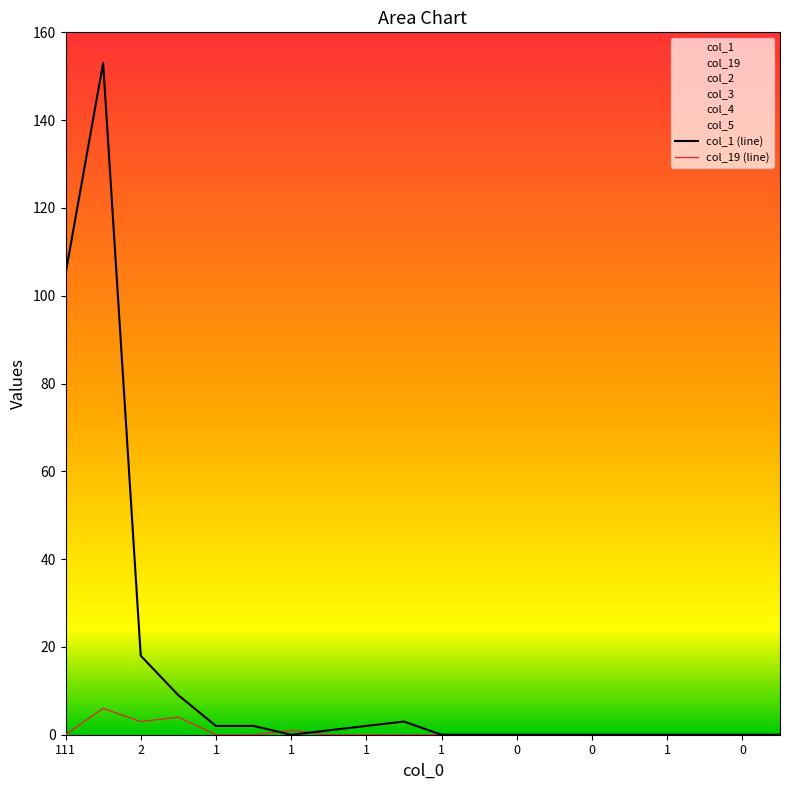

What is the difference between the maximum and minimum values in the col_19 (line) series?

6